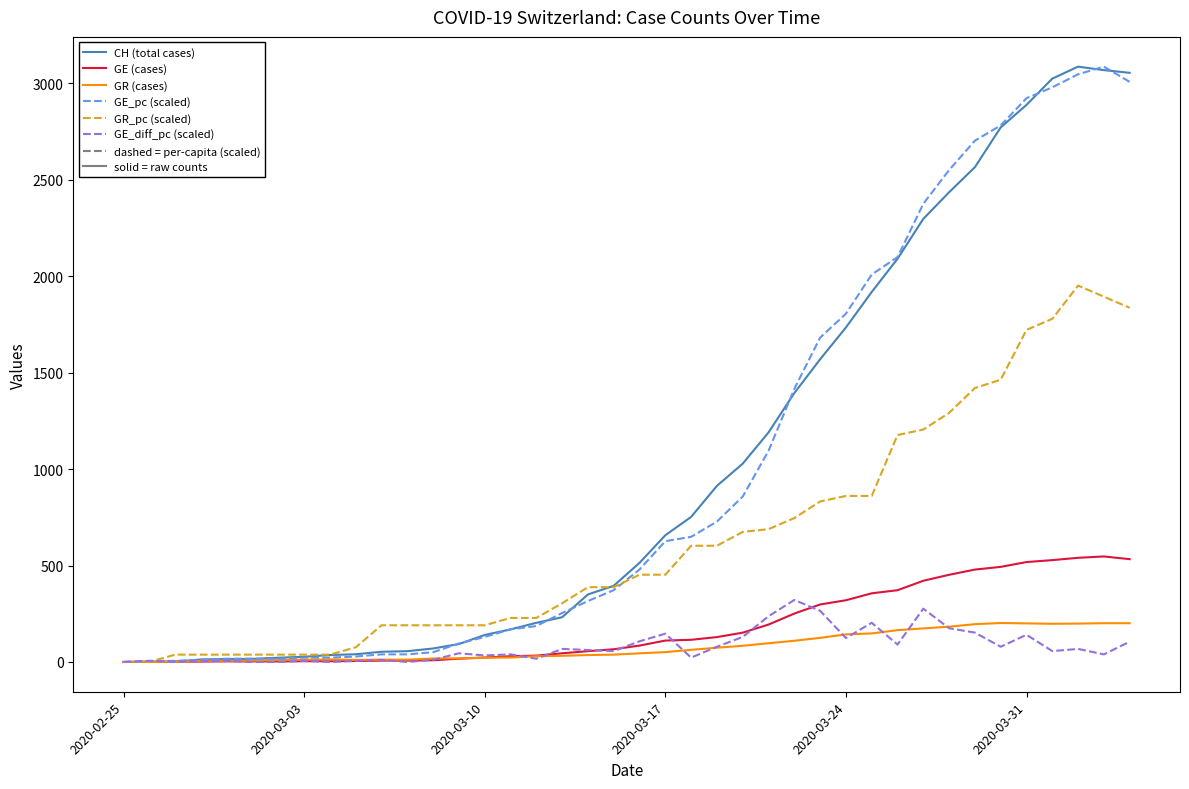

What is the greatest value displayed?

3086.0